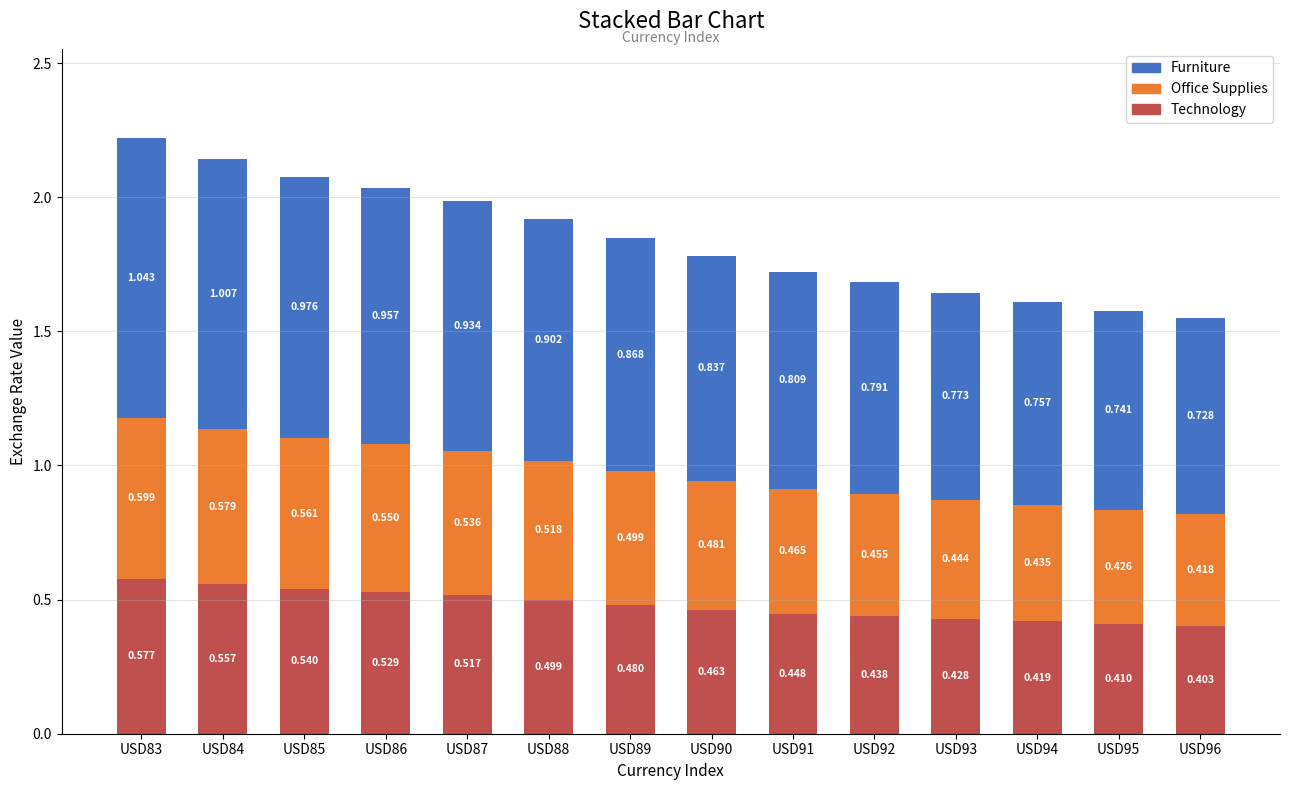

Does the chart contain any negative values?

No